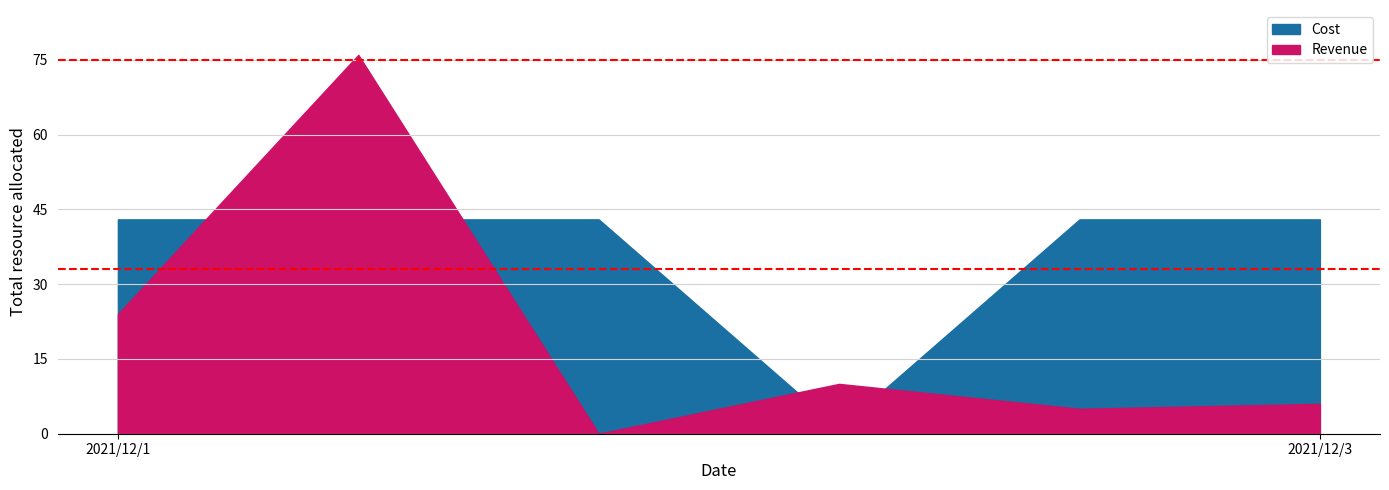

Is it true that Cost equals 17 at 2021/12/1?

False